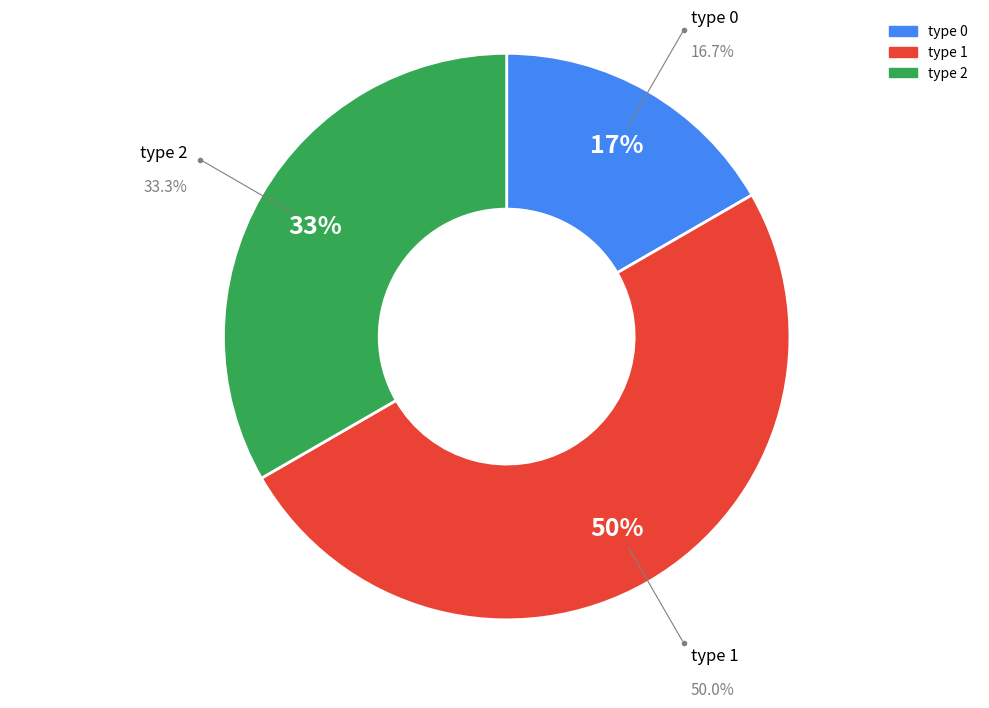

Is the sum of 5 and 4 greater than half?

No